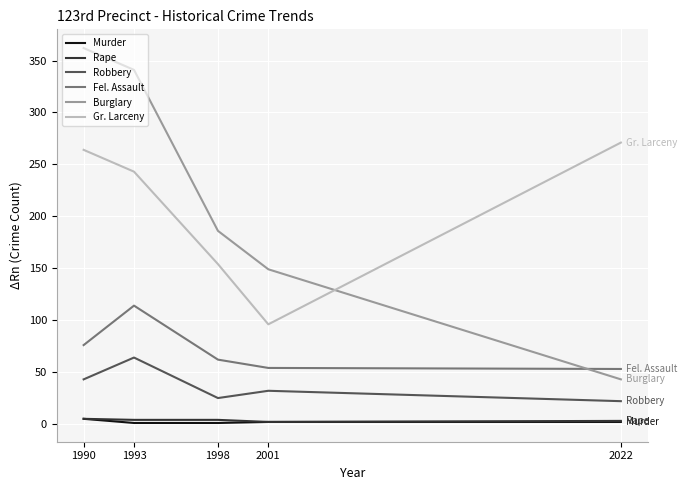

Which category has the highest value across all series?

1990